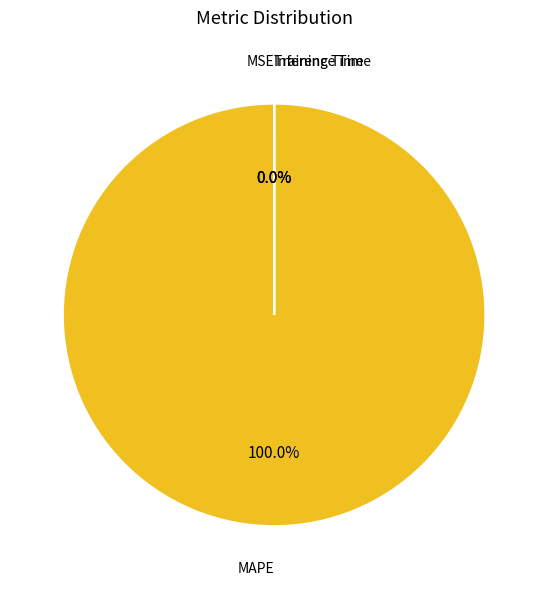

What is the largest slice in the pie chart?

MAPE